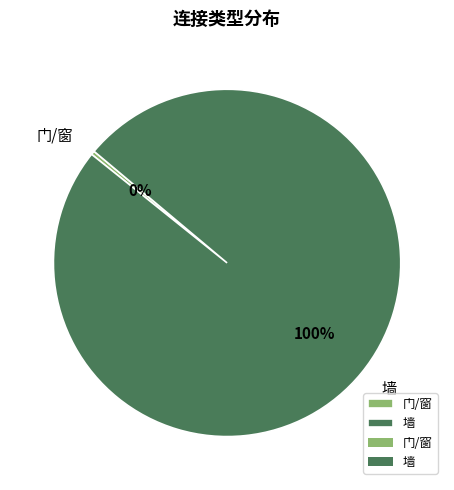

Between 墙 and 门/窗, which is larger?

墙